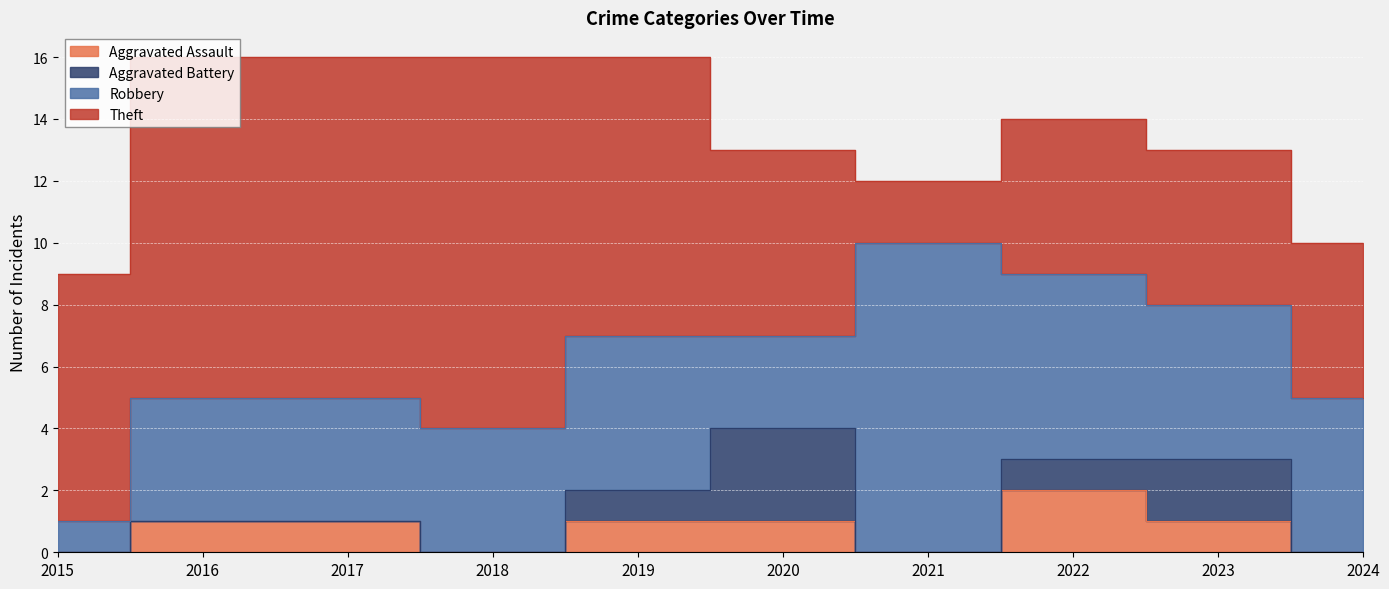

Between 2020 and 2022, which series saw the biggest shift?

Robbery